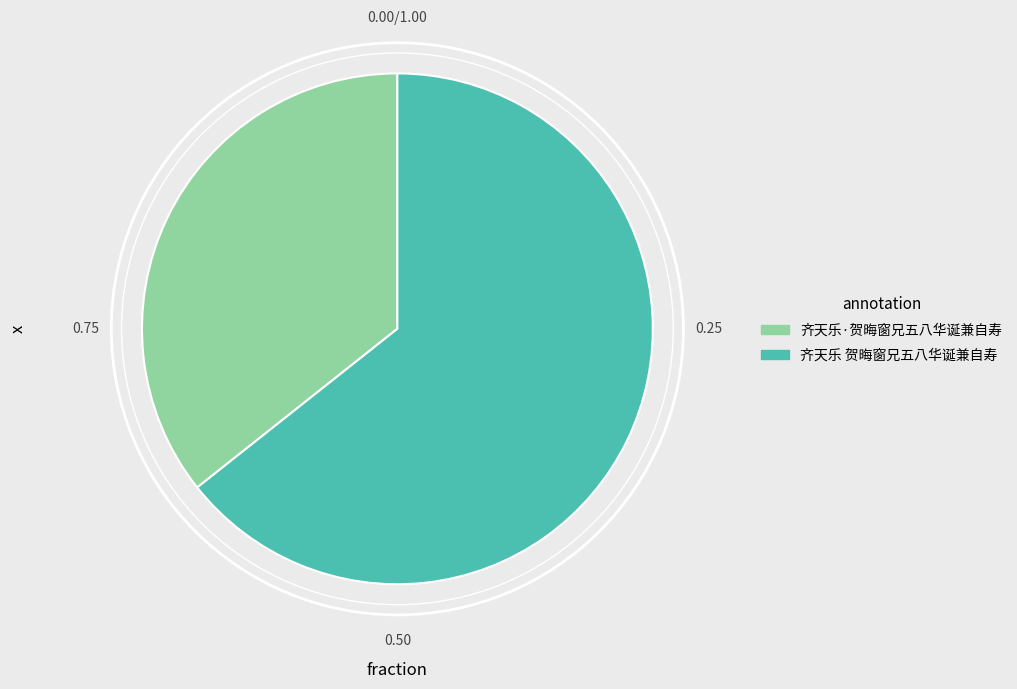

Rank the categories by value from highest to lowest.

齐天乐 贺晦窗兄五八华诞兼自寿, 齐天乐·贺晦窗兄五八华诞兼自寿